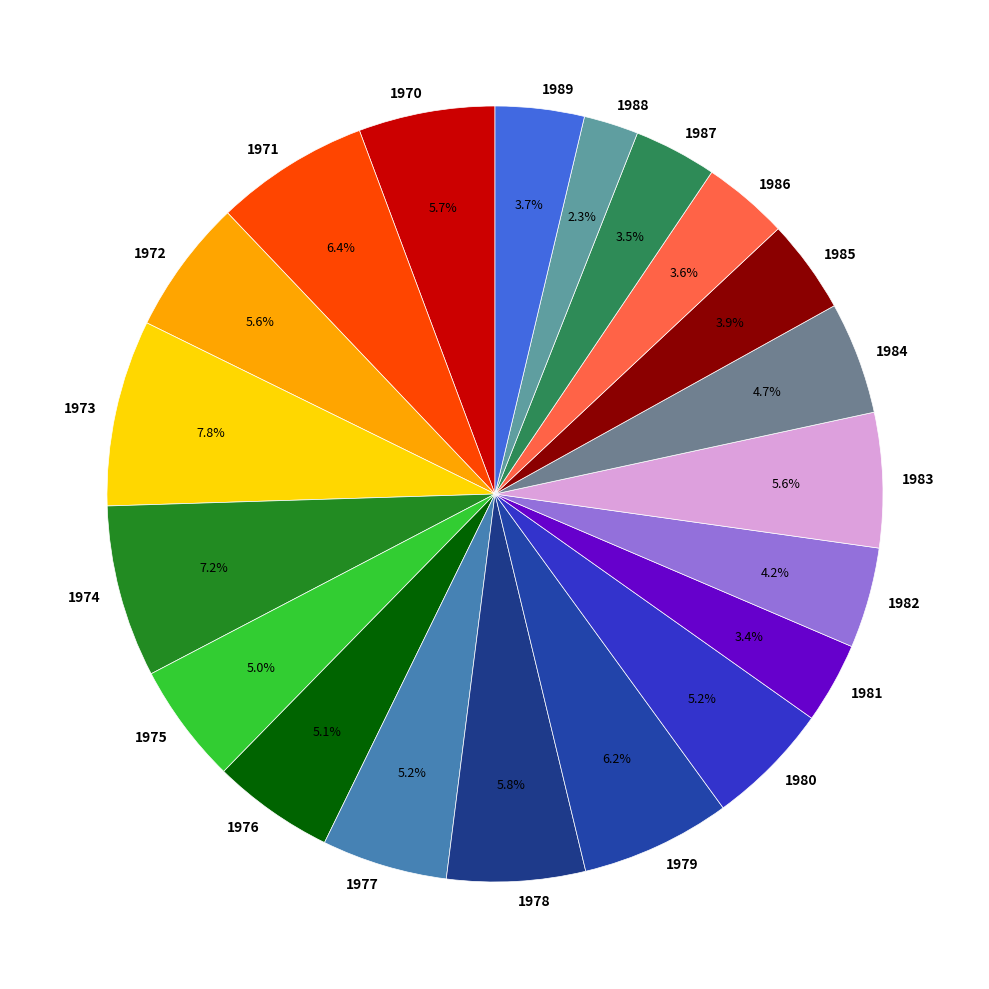

To the nearest percent, what is the average slice percentage?

5%